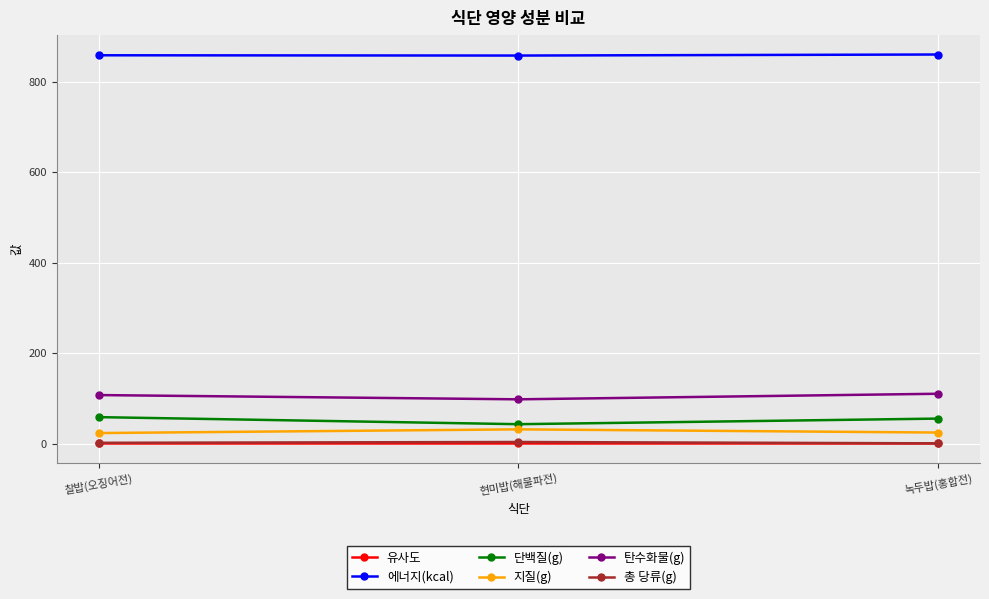

What is the average value of the 지질(g) series?

27.2